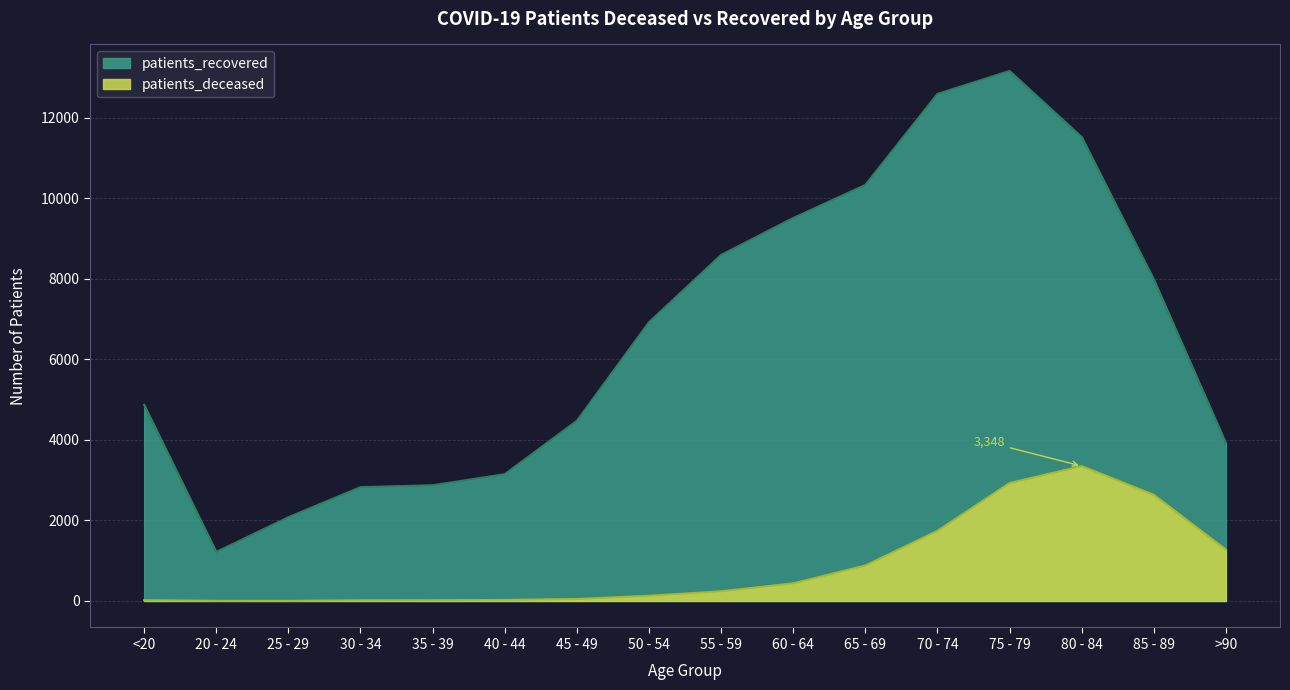

True or false: patients_recovered and patients_deceased cross at least once.

False